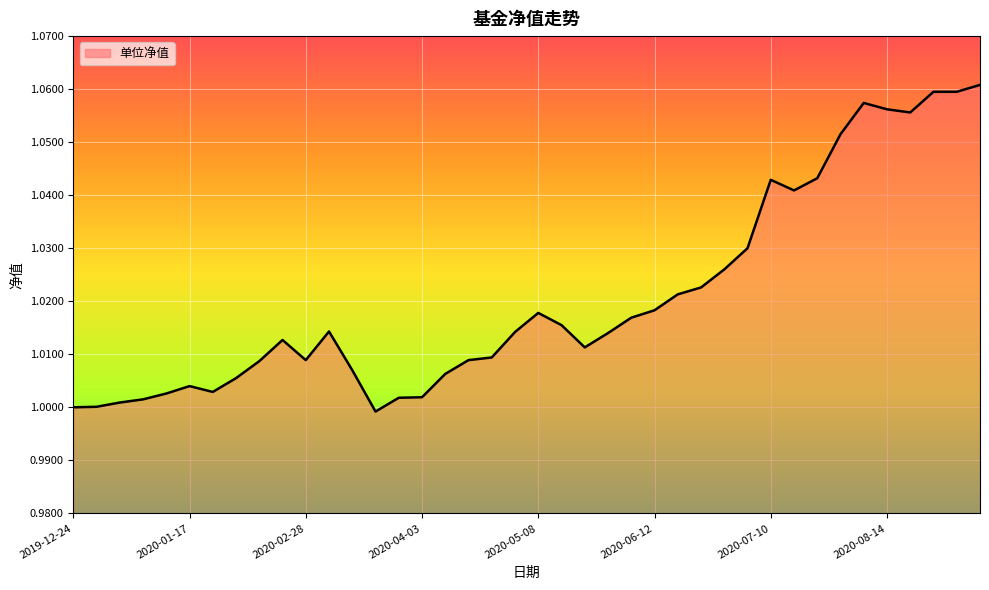

Does the chart display data point markers on the line(s)?

No